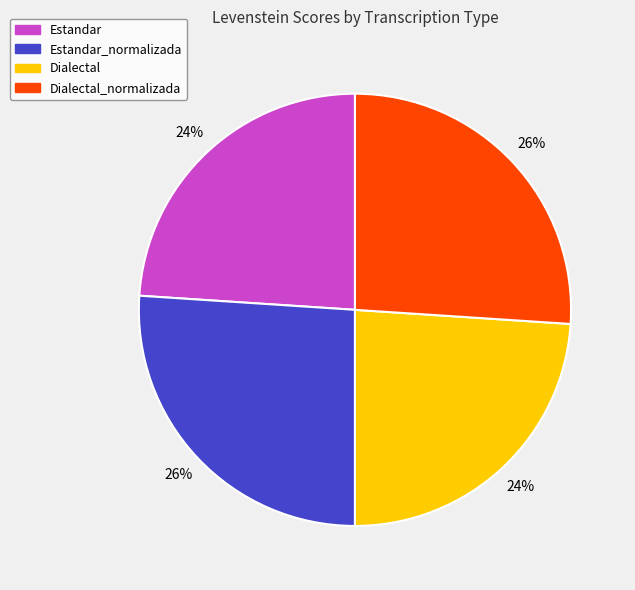

To the nearest percent, what is the difference between the largest and smallest slice percentages?

2%